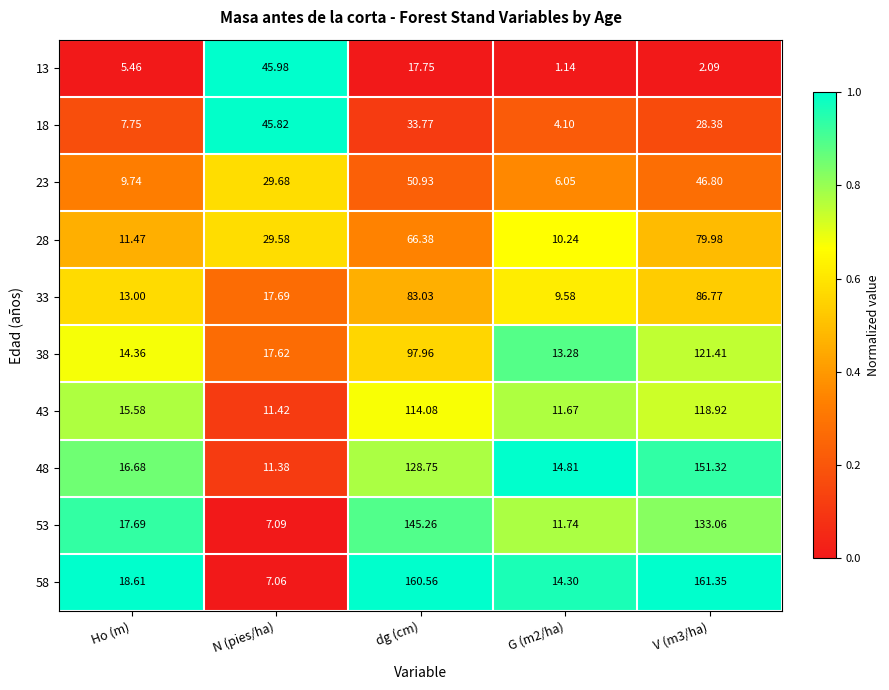

At which label does 53 reach its peak?

dg (cm)